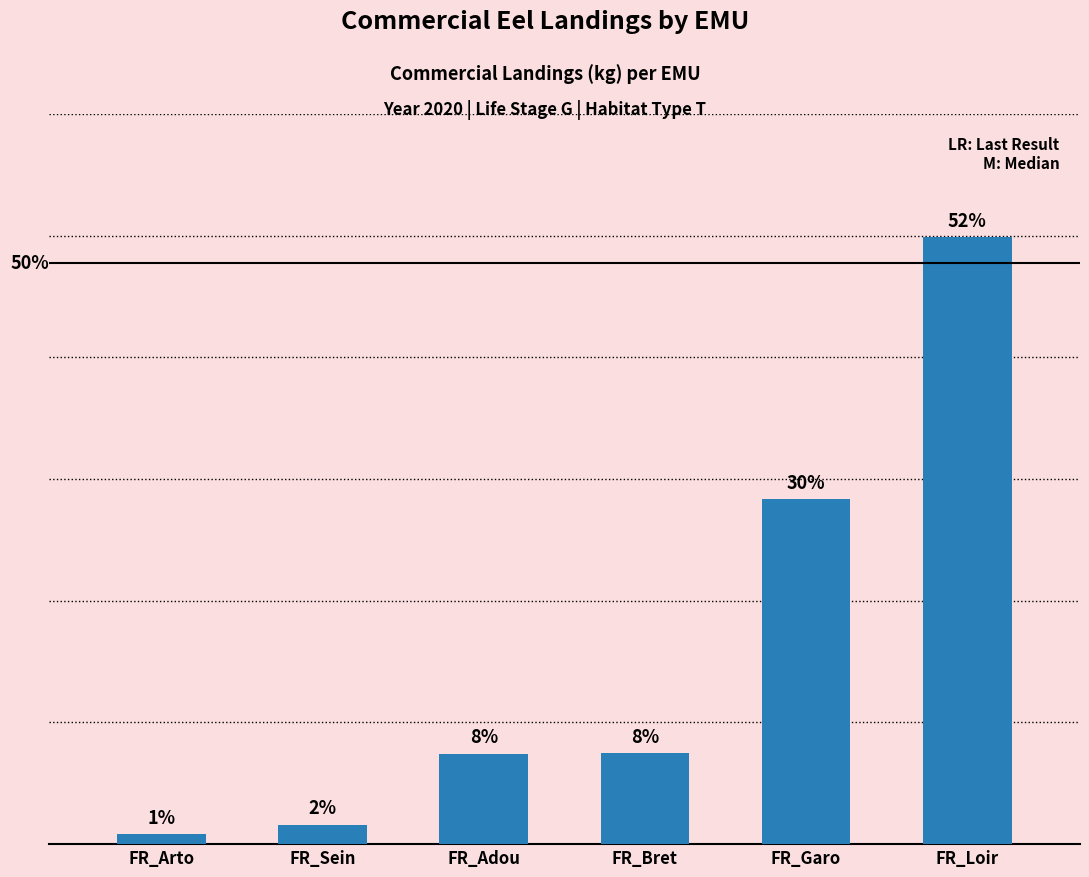

Rank the categories by value from highest to lowest.

FR_Loir, FR_Garo, FR_Bret, FR_Adou, FR_Sein, FR_Arto